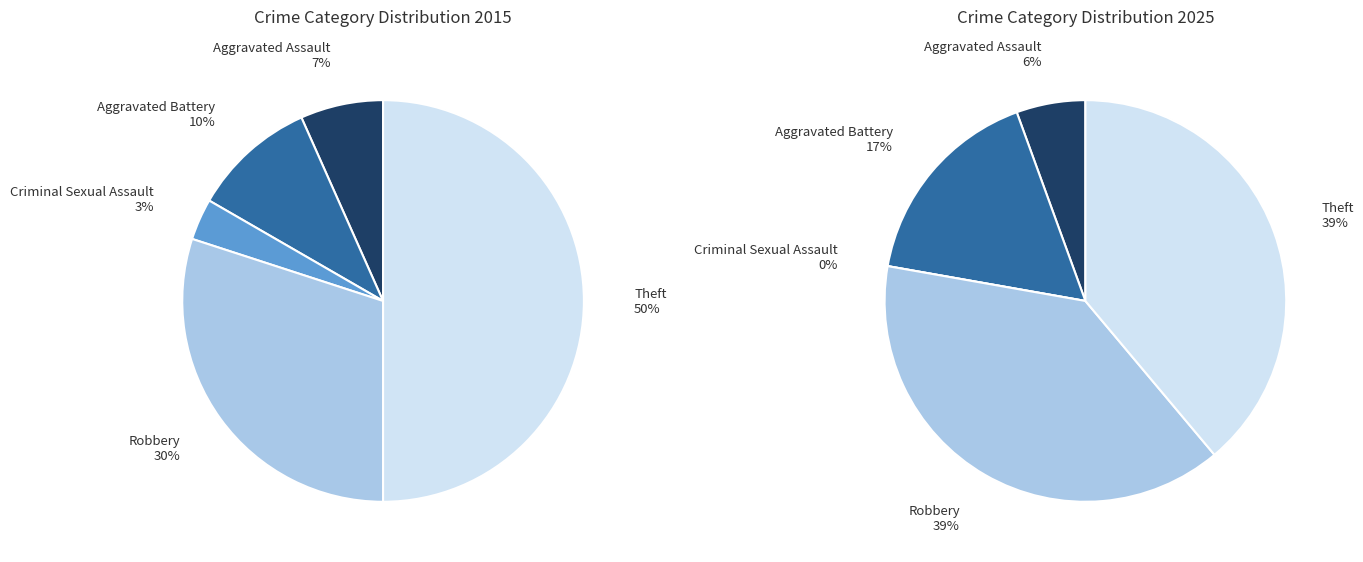

What is the total percentage of Theft and Criminal Sexual Assault?

53.3%